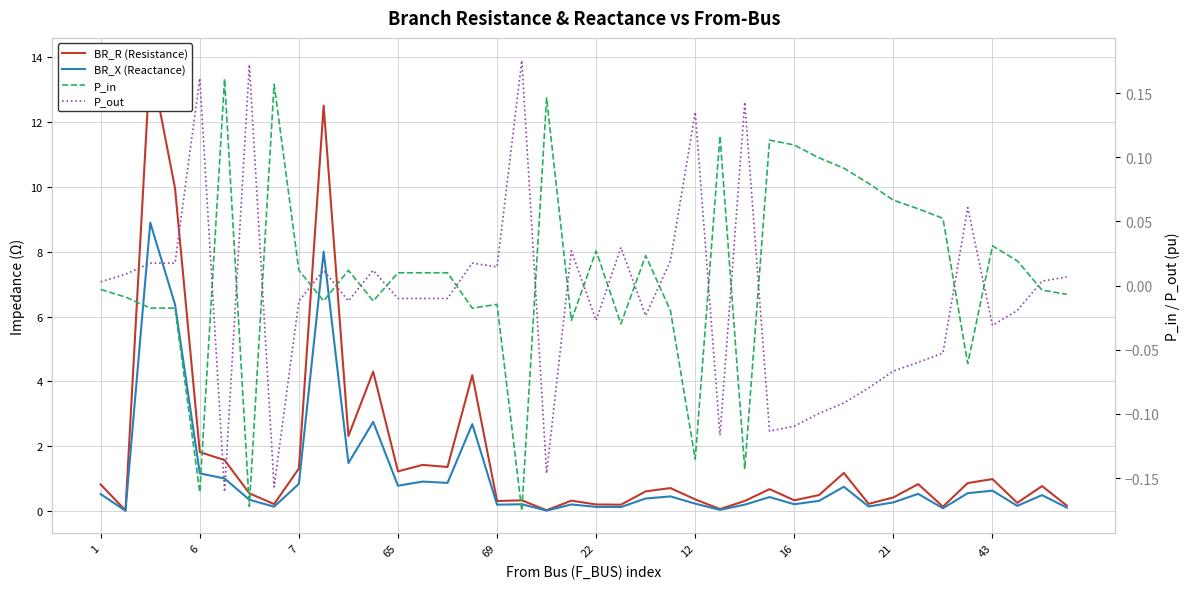

The value of P_in at 29 is 0.1. True or false?

True